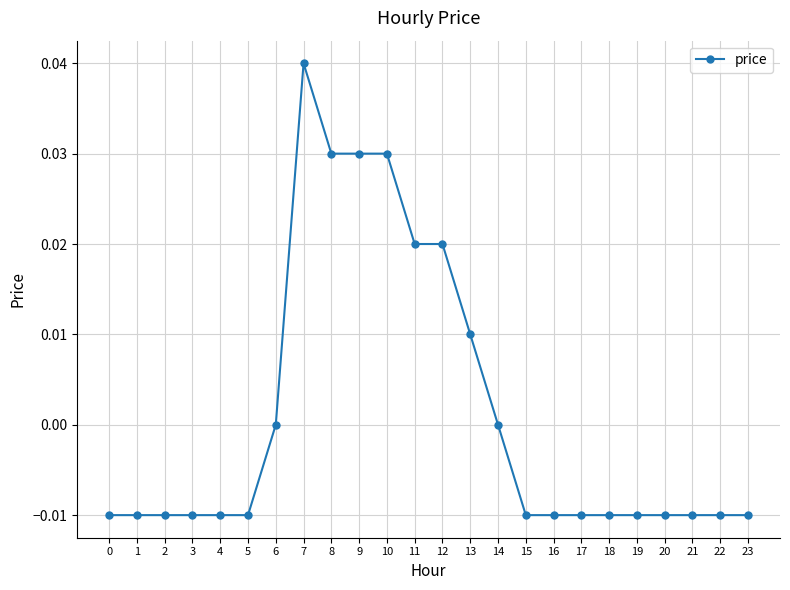

Which has a higher value, 17 or 10?

10